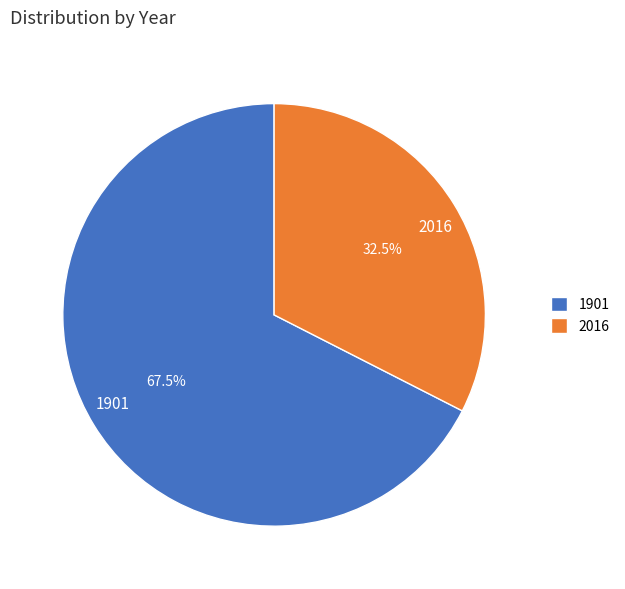

How many segments does this pie chart have?

2